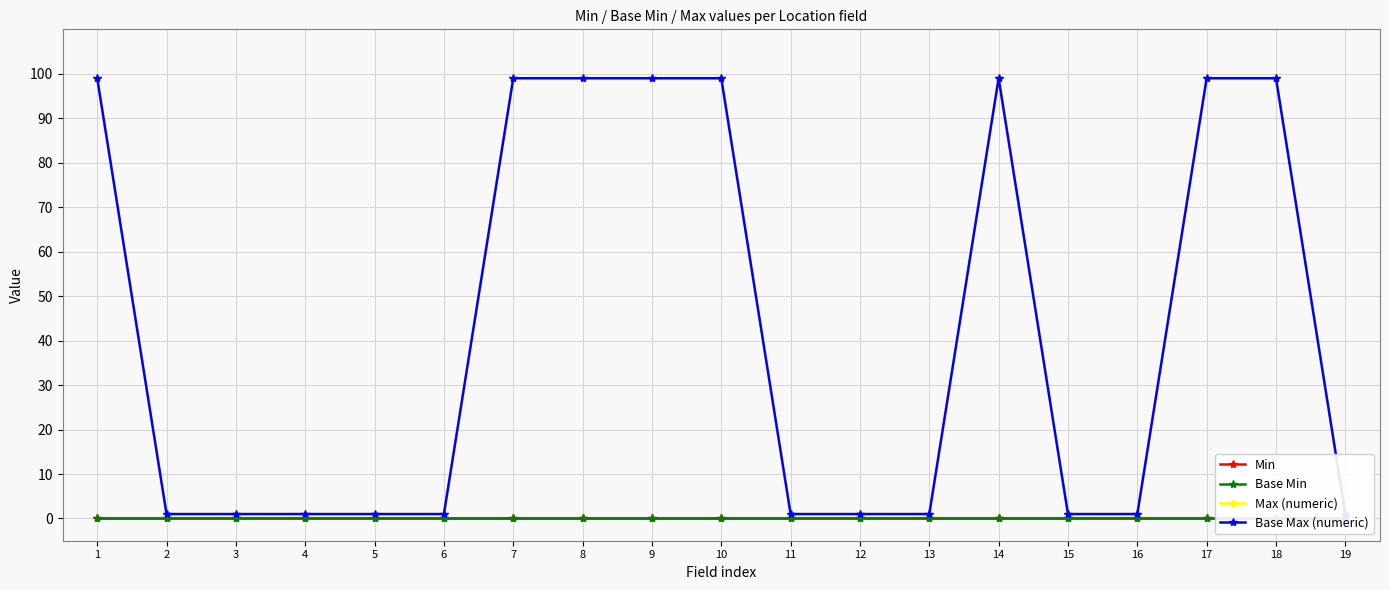

In Max (numeric), how many points are higher than both neighbors (excluding endpoints)?

1